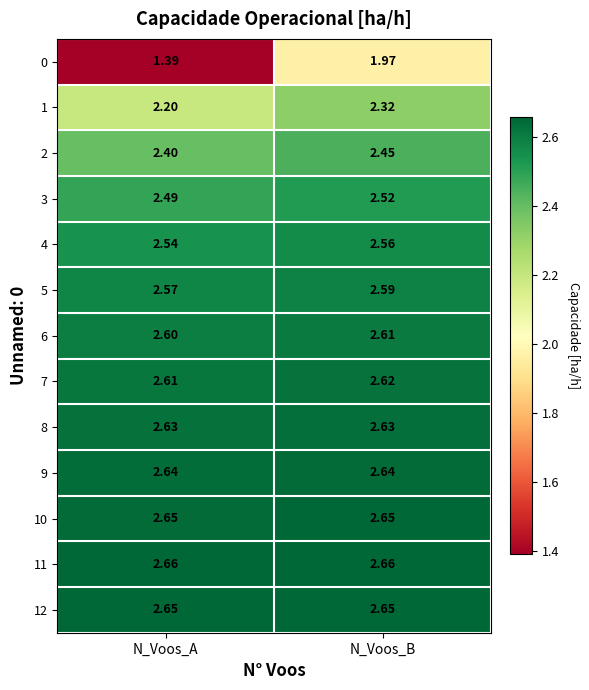

Where is 5 nearest to the value 2?

N_Voos_A